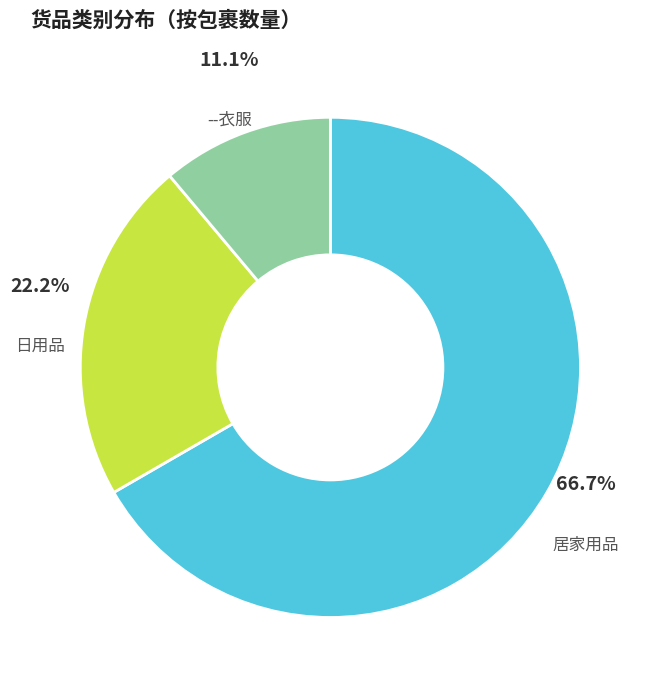

Is 居家用品 the majority of the pie?

Yes